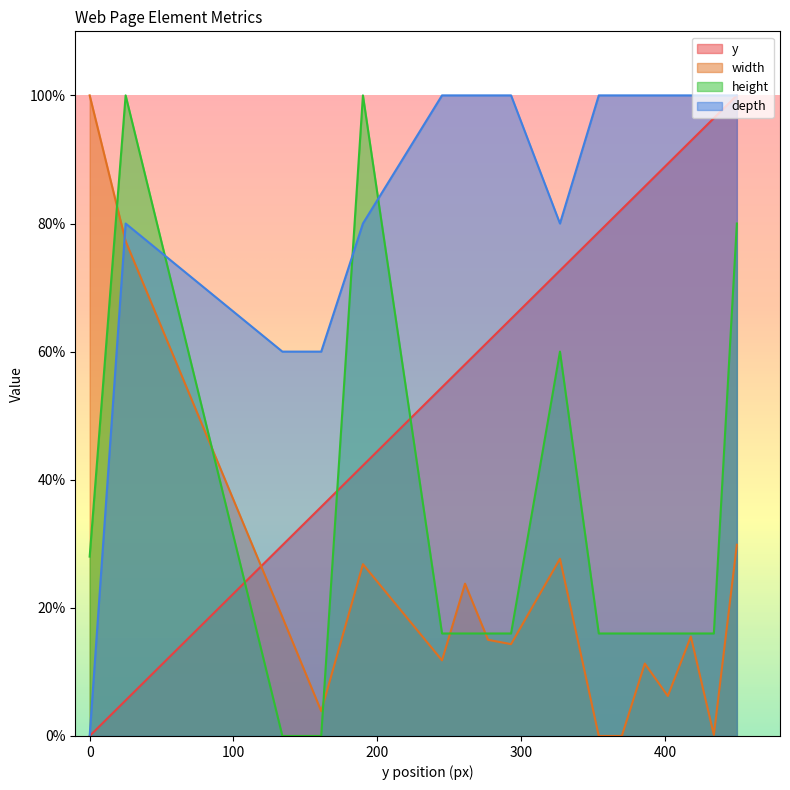

At how many categories does at least one series exceed 46?

17